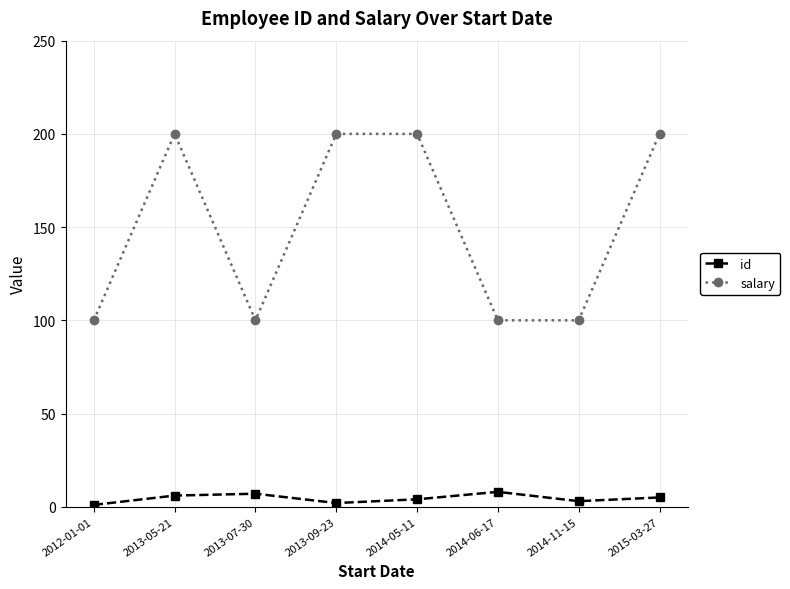

True or false: salary and id intersect in this chart.

False